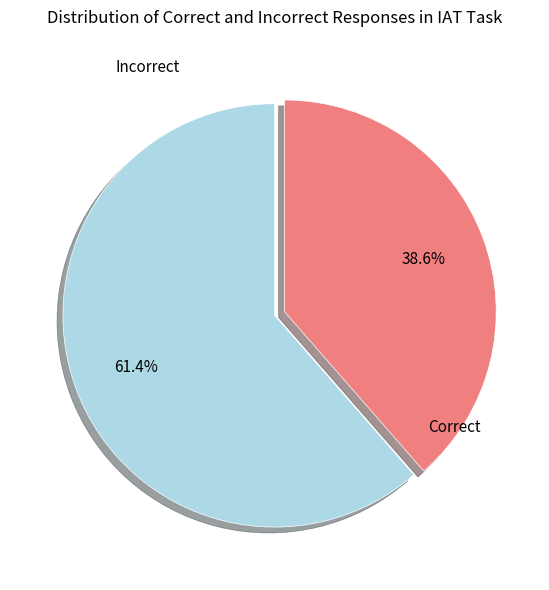

The Incorrect slice represents 39% of the pie. True or false?

True